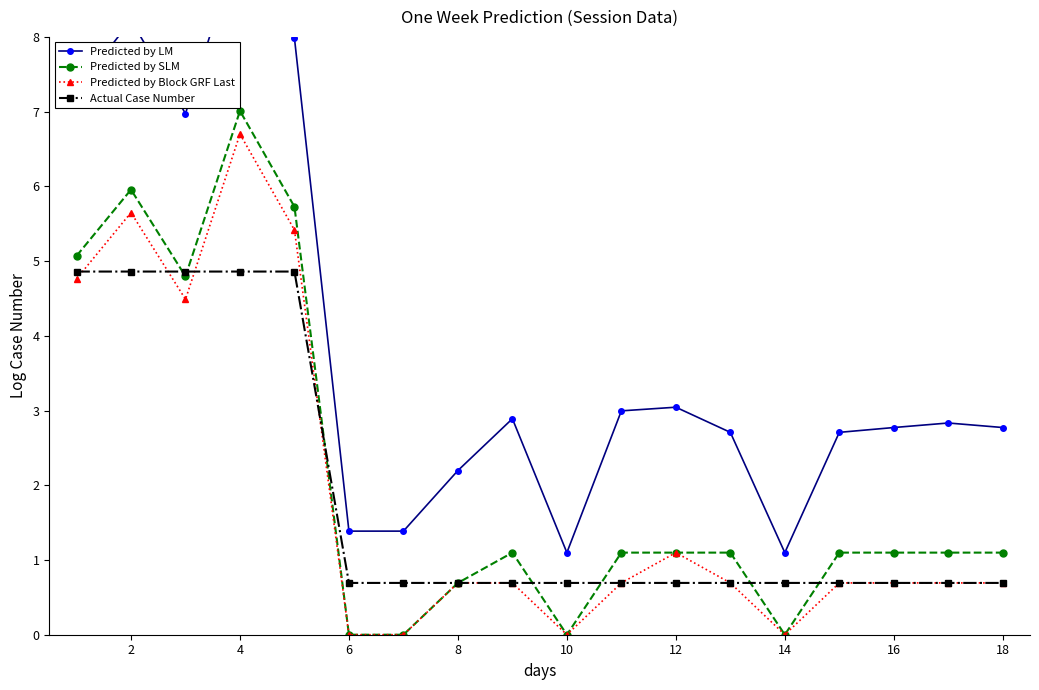

What are all the series names shown in the legend?

Predicted by LM, Predicted by SLM, Predicted by Block GRF Last, Actual Case Number